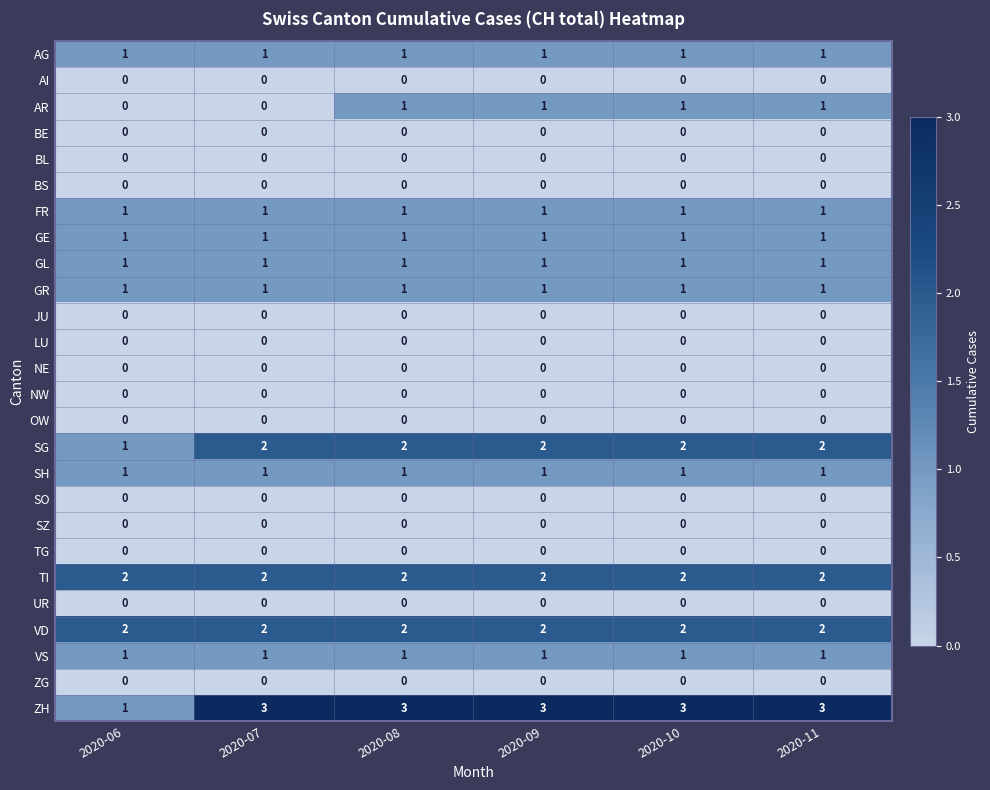

What is the spread (max minus min) of values at 2020-11?

3